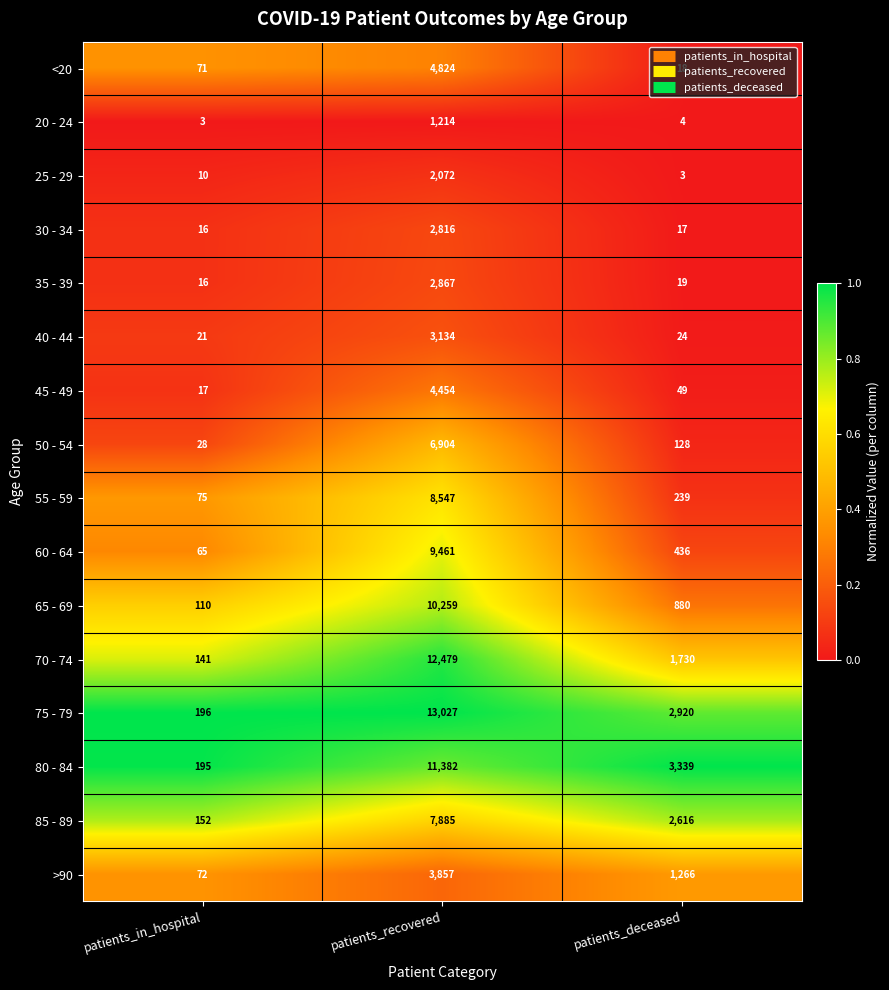

Which category has the highest value across all series?

patients_recovered